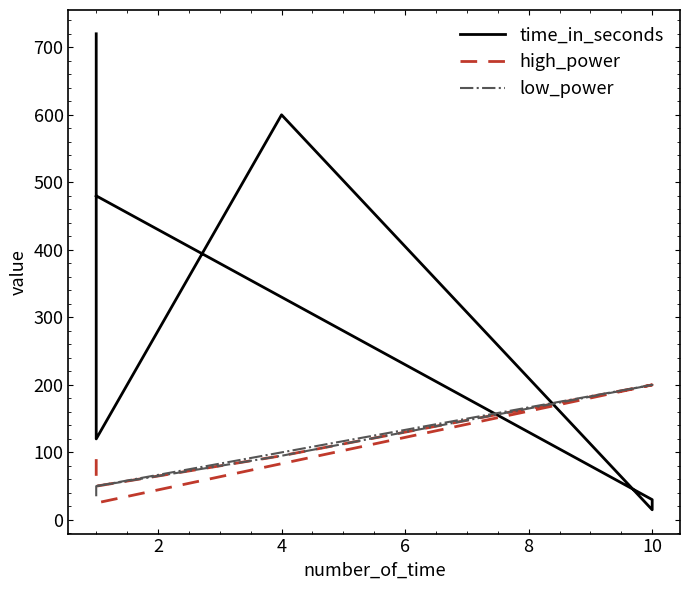

How many distinct data groups are displayed?

3